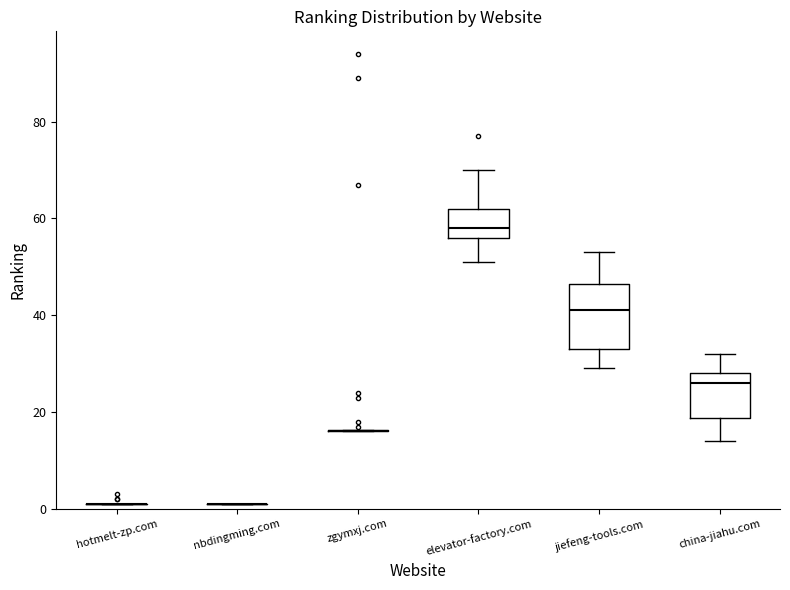

Reading left to right, read every box against the y-axis: the position of its median line, the range the box covers, and the ends of its whiskers. The values are not printed on the chart, so give them approximately, as read against the axis.

hotmelt-zp.com: box collapsed to a line at 2, whiskers 2 to 2
nbdingming.com: box collapsed to a line at 2, whiskers 2 to 2
zgymxj.com: box collapsed to a line at 16, whiskers 16 to 16
elevator-factory.com: median 58, box 56 to 62, whiskers 52 to 70
jiefeng-tools.com: median 42, box 34 to 46, whiskers 30 to 54
china-jiahu.com: median 26, box 18 to 28, whiskers 14 to 32